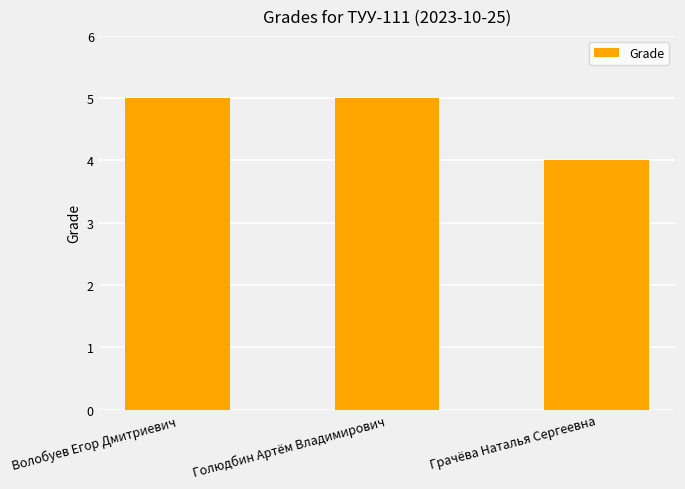

What is the minimum value shown in the chart?

4